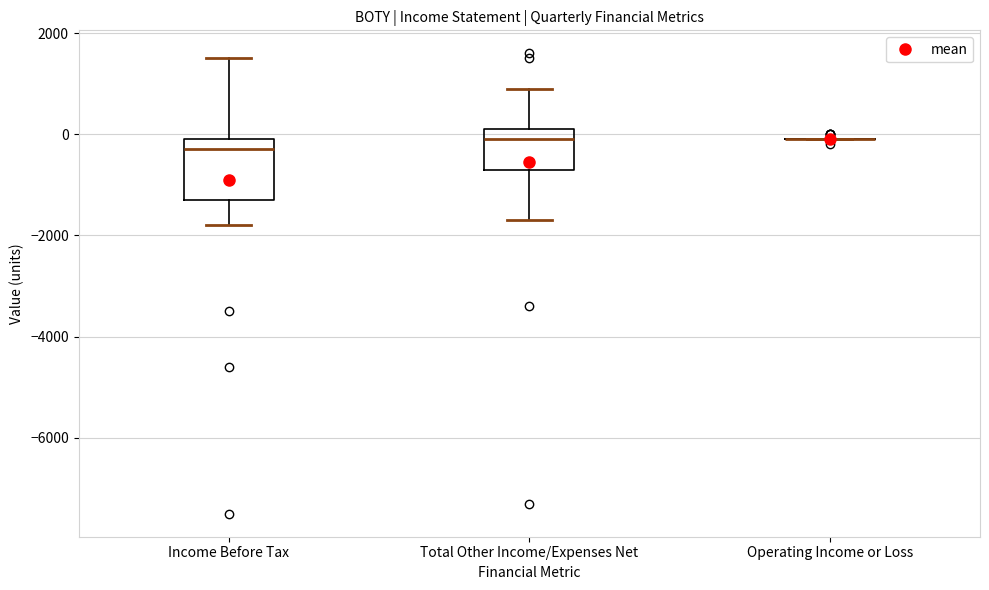

Where does the median line of the box for Total Other Income/Expenses Net sit on the y-axis? The values are not printed on the chart, so give them approximately, as read against the axis.

0